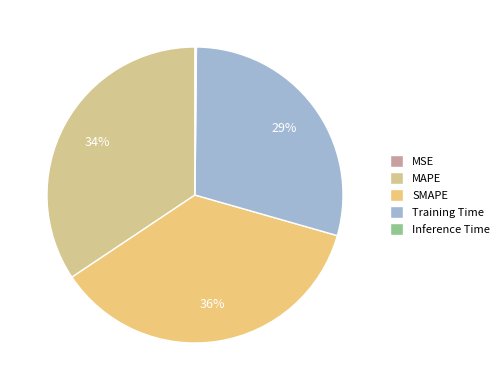

Does any single category account for the majority?

No